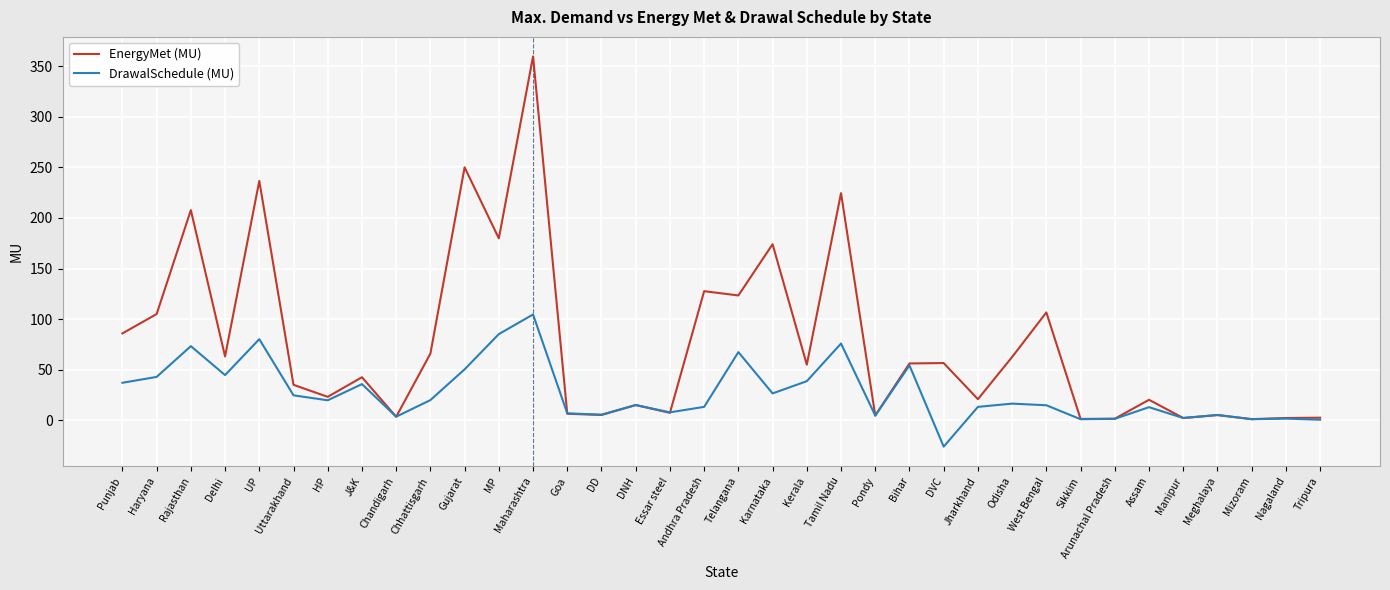

List the series in order of their peak value, lowest first.

DrawalSchedule (MU), EnergyMet (MU)